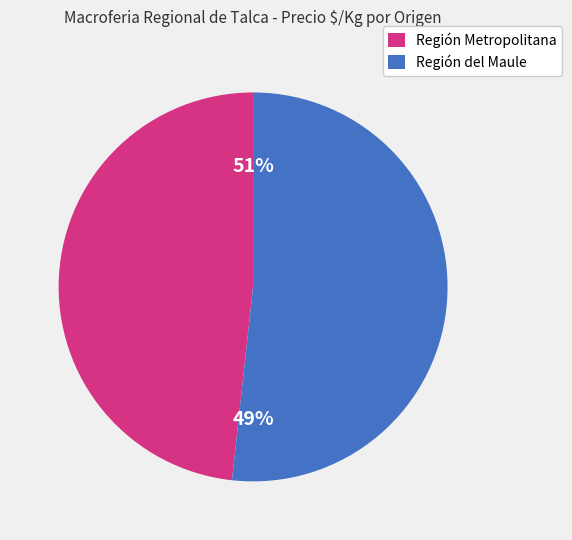

What percentage do Región del Maule and Región Metropolitana together represent?

100.0%